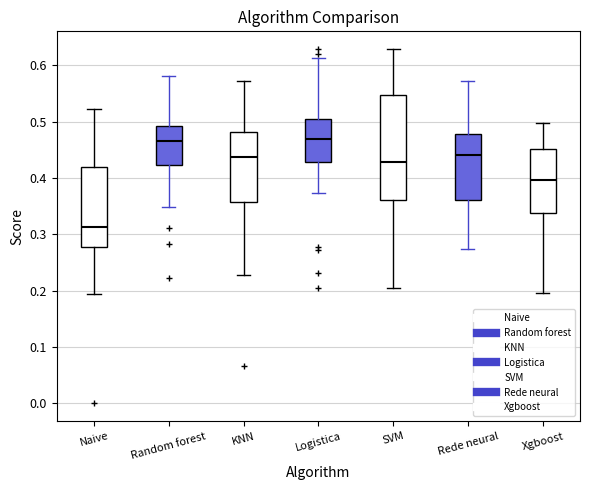

Where is the lower edge of the box for Naive on the y-axis? The values are not printed on the chart, so give them approximately, as read against the axis.

0.28